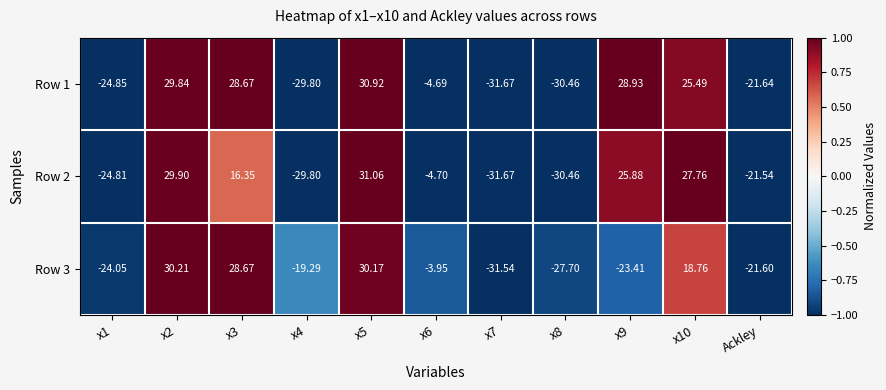

Reading left to right, transcribe all the data shown in this chart.

Row 1: x1=-24.9	x2=29.8	x3=28.7	x4=-29.8	x5=30.9	x6=-4.7	x7=-31.7	x8=-30.5	x9=28.9	x10=25.5	Ackley=-21.6
Row 2: x1=-24.8	x2=29.9	x3=16.4	x4=-29.8	x5=31.1	x6=-4.7	x7=-31.7	x8=-30.5	x9=25.9	x10=27.8	Ackley=-21.5
Row 3: x1=-24.1	x2=30.2	x3=28.7	x4=-19.3	x5=30.2	x6=-4.0	x7=-31.5	x8=-27.7	x9=-23.4	x10=18.8	Ackley=-21.6